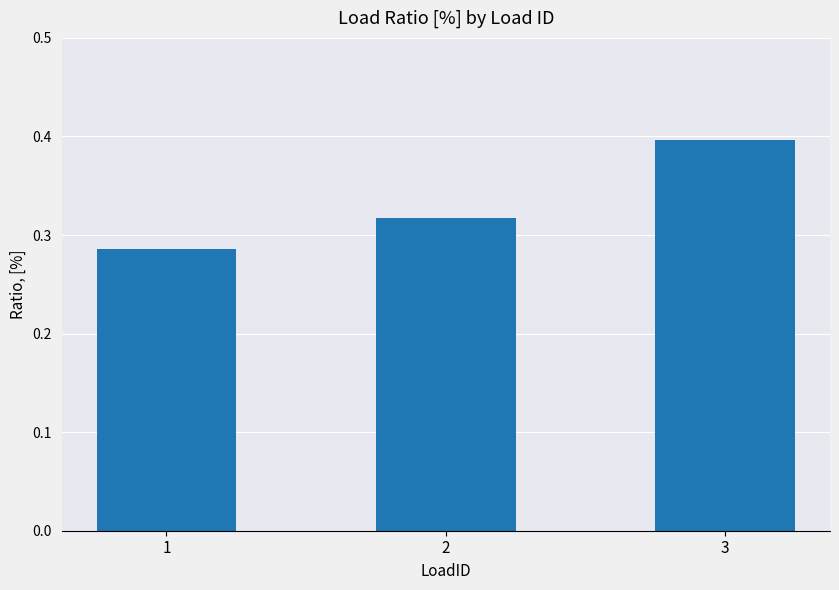

What is the difference between the values at 2 and 3?

0.1